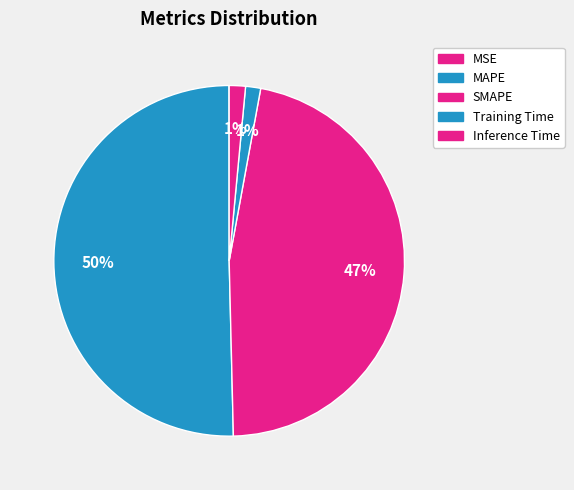

What is the largest slice in the pie chart?

MAPE